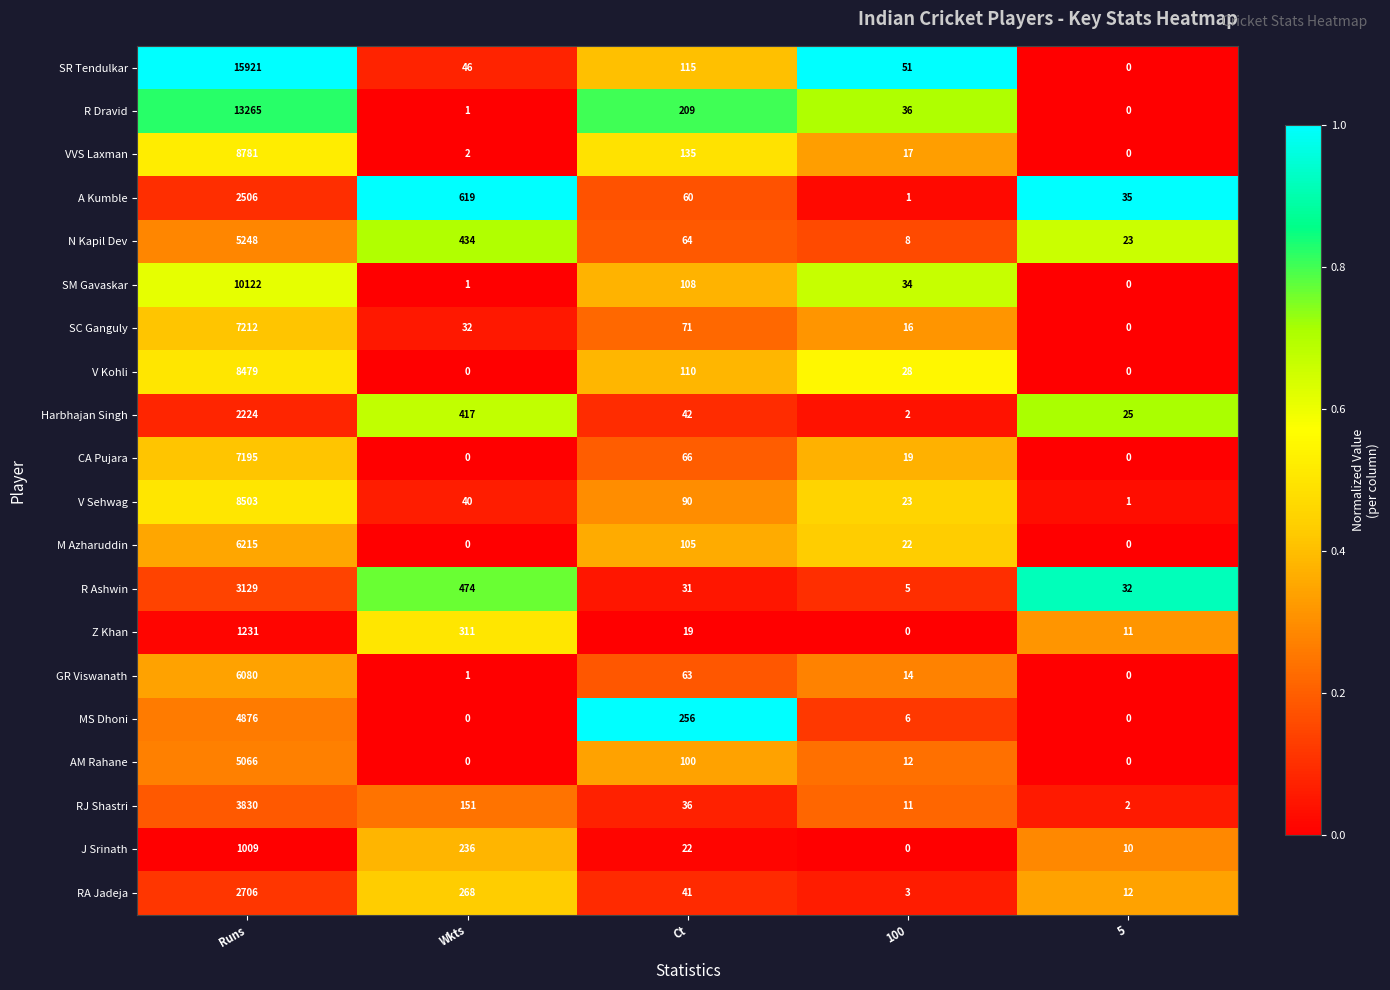

The value of V Sehwag at 100 is 23. True or false?

True